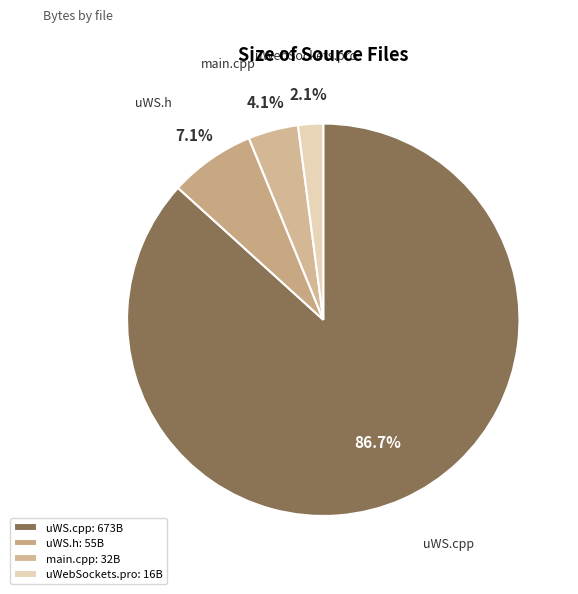

What percentage is NOT represented by uWS.h?

92.9%